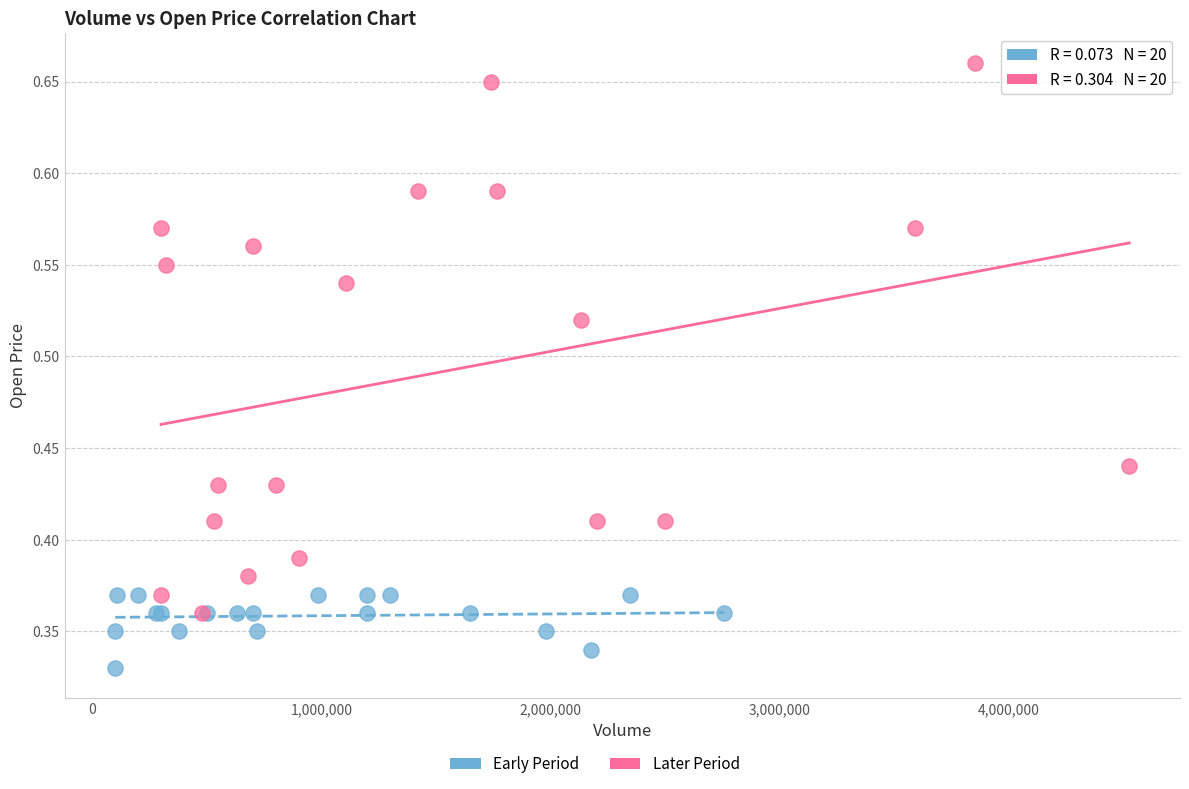

Which series contains the highest Y value?

Later Period